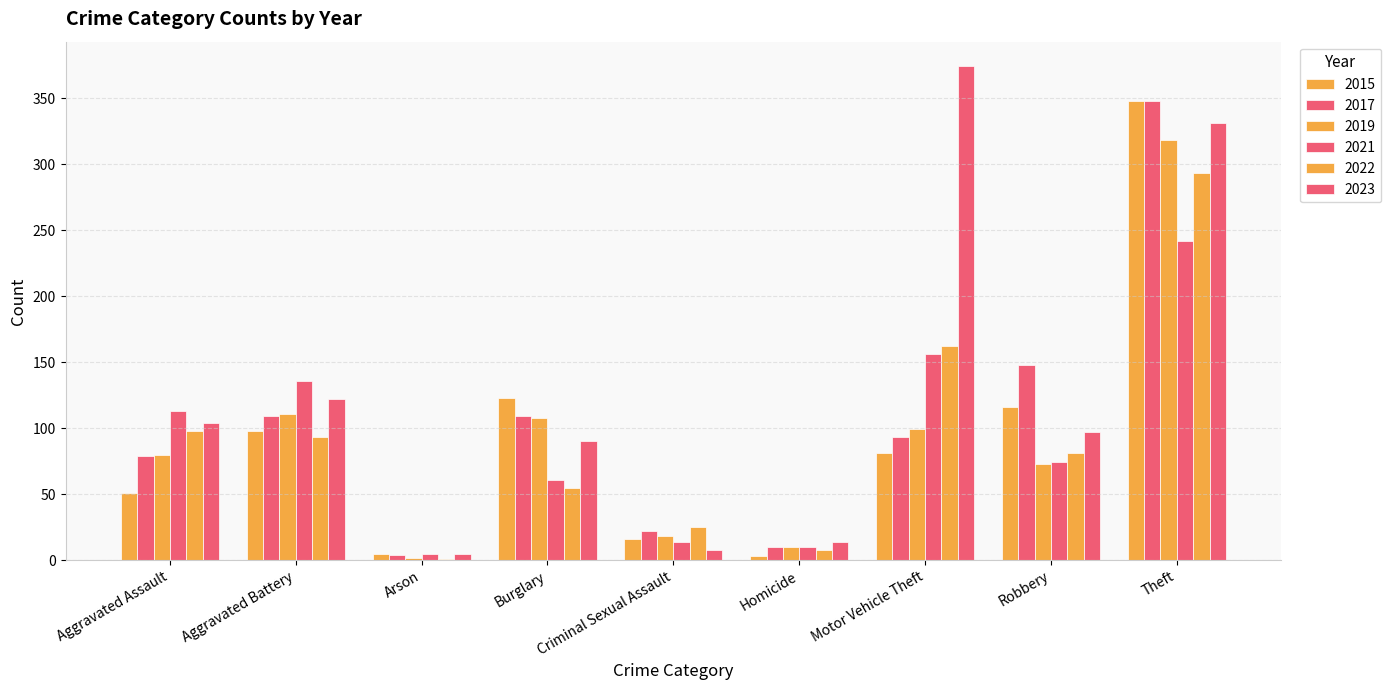

List the labels in order of 2023 value, smallest first.

Arson, Criminal Sexual Assault, Homicide, Burglary, Robbery, Aggravated Assault, Aggravated Battery, Theft, Motor Vehicle Theft